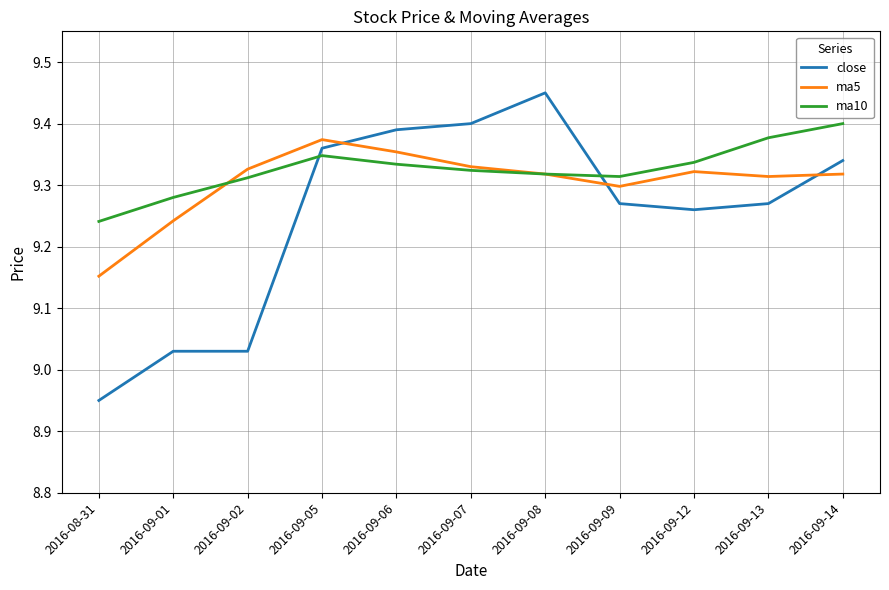

How many lines are shown in the chart?

3